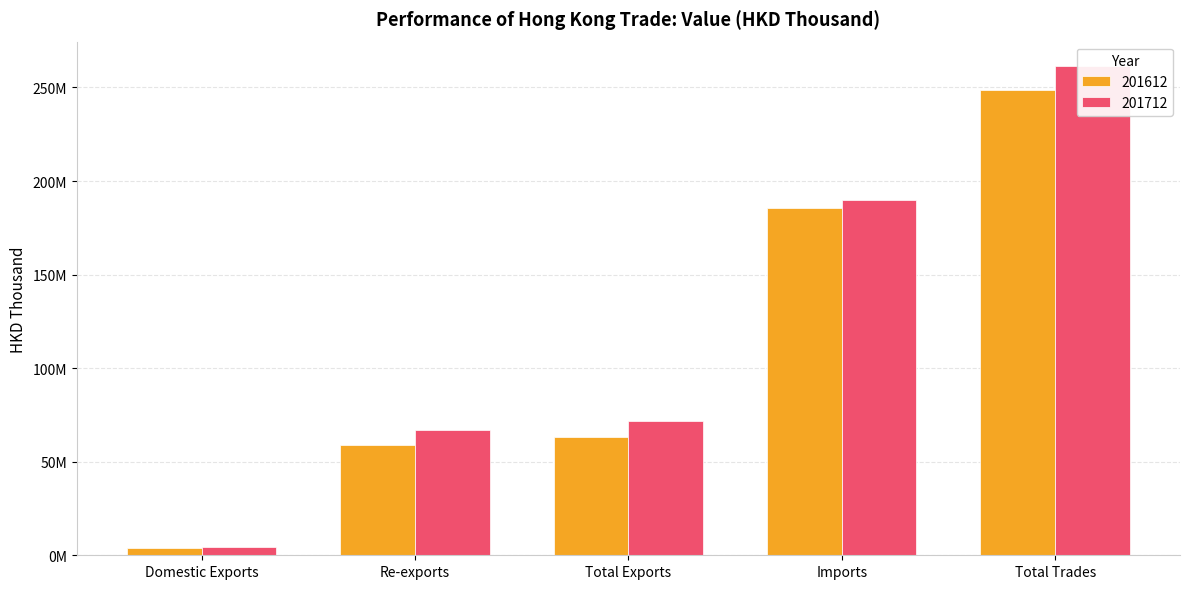

At how many categories does at least one series exceed 177292253?

2